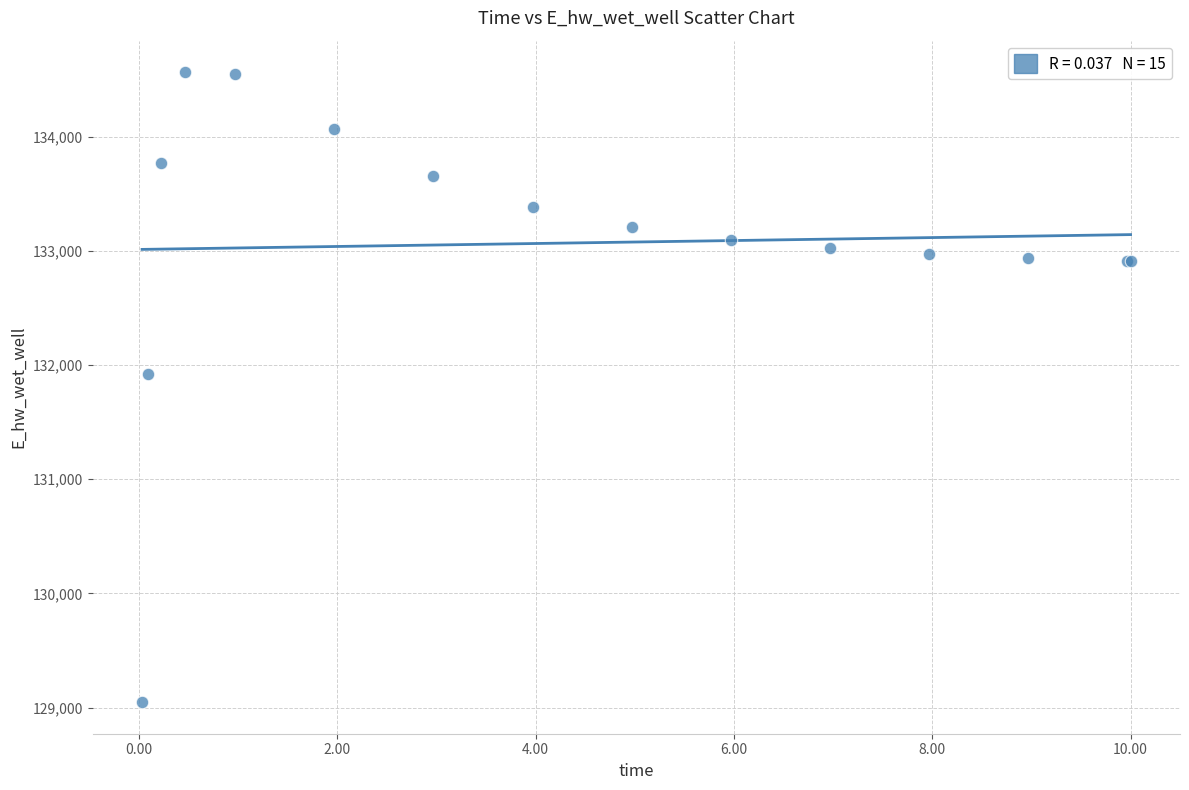

What Y value in the scatter plot is closest to 131806?

131926.4